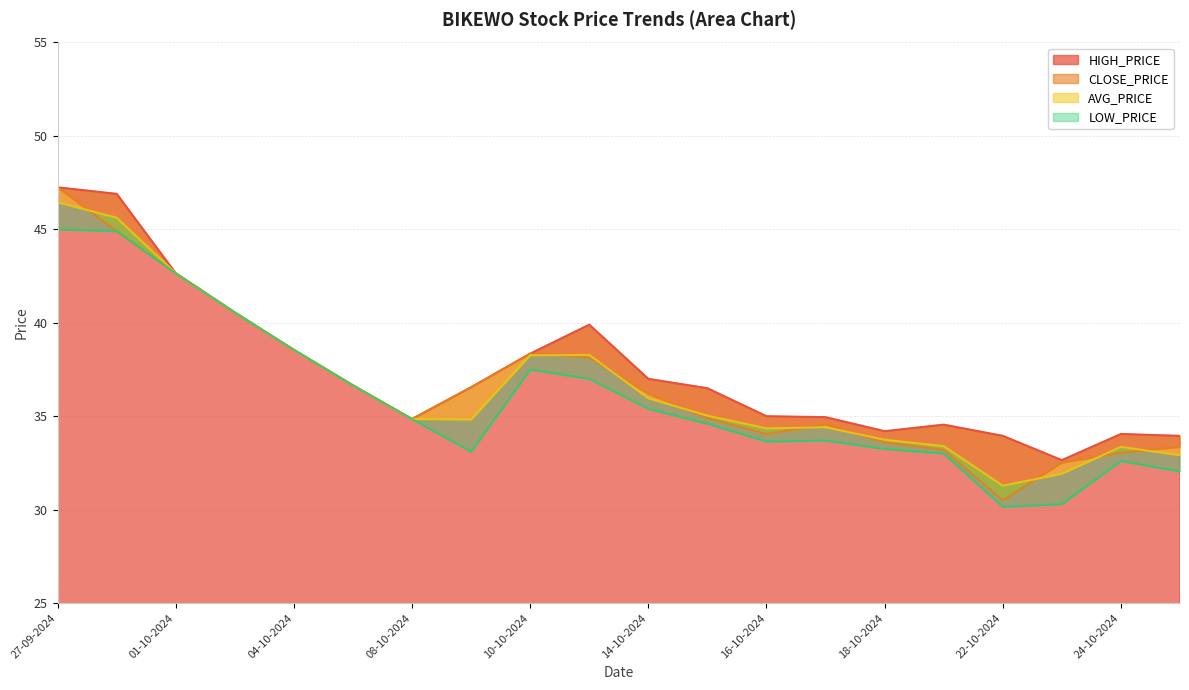

What is the sum of the CLOSE_PRICE values at 24-10-2024 and 09-10-2024?

69.6